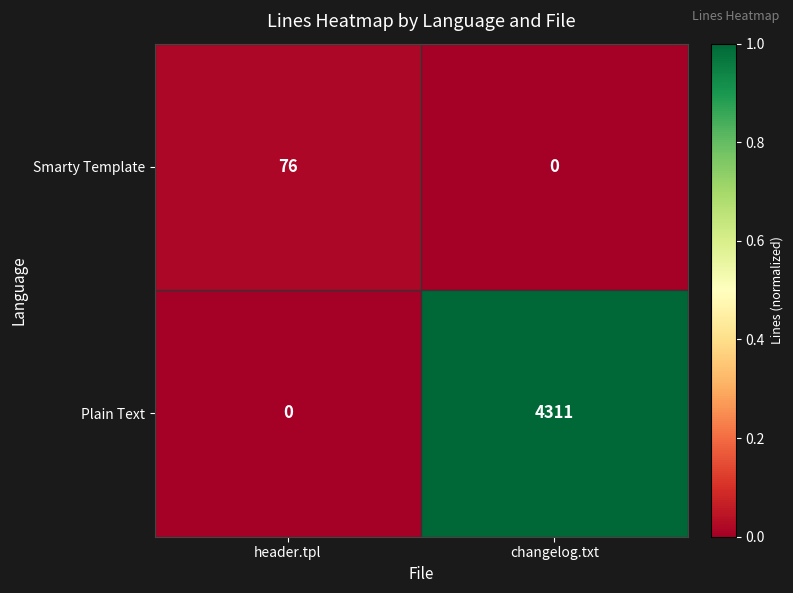

What is the difference between the Smarty Template values at changelog.txt and header.tpl?

76